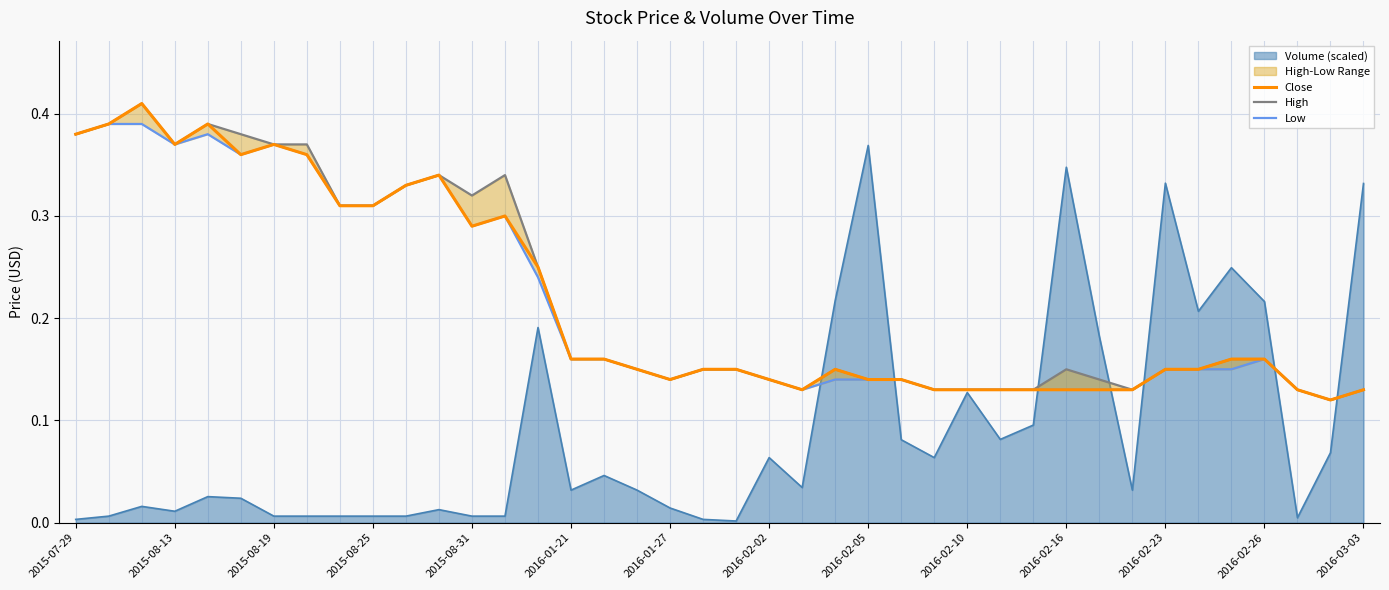

Reading left to right, what are all the values shown in this chart?

Close: 0.4	0.4	0.4	0.4	0.4	0.4	0.4	0.4	0.3	0.3	0.3	0.3	0.3	0.3	0.2	0.2	0.2	0.1	0.1	0.1	0.1	0.1	0.1	0.1	0.1	0.1	0.1	0.1	0.1	0.1	0.1	0.1	0.1	0.1	0.1	0.2	0.2	0.1	0.1	0.1
High: 0.4	0.4	0.4	0.4	0.4	0.4	0.4	0.4	0.3	0.3	0.3	0.3	0.3	0.3	0.2	0.2	0.2	0.1	0.1	0.1	0.1	0.1	0.1	0.1	0.1	0.1	0.1	0.1	0.1	0.1	0.1	0.1	0.1	0.1	0.1	0.2	0.2	0.1	0.1	0.1
Low: 0.4	0.4	0.4	0.4	0.4	0.4	0.4	0.4	0.3	0.3	0.3	0.3	0.3	0.3	0.2	0.2	0.2	0.1	0.1	0.1	0.1	0.1	0.1	0.1	0.1	0.1	0.1	0.1	0.1	0.1	0.1	0.1	0.1	0.1	0.1	0.1	0.2	0.1	0.1	0.1